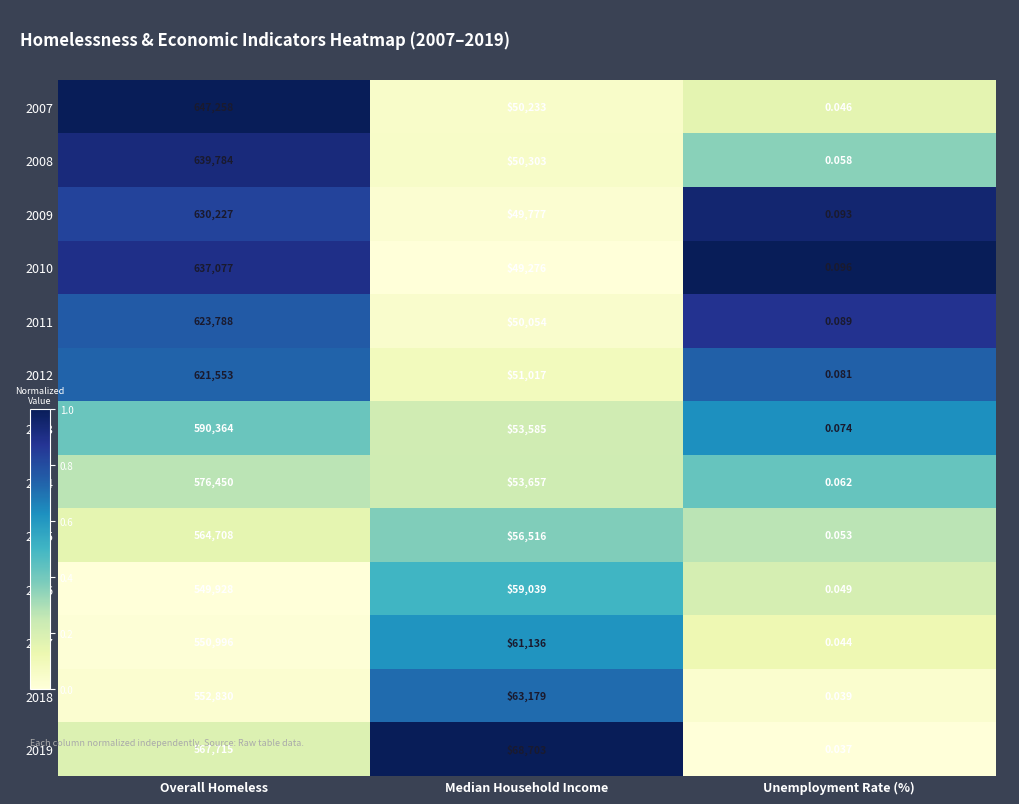

Rank the categories by 2016 value from highest to lowest.

Overall Homeless, Median Household Income, Unemployment Rate (%)